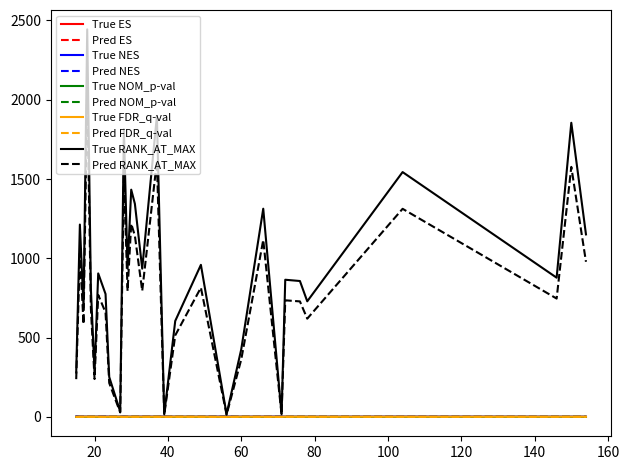

Which series has the widest spread of values?

True RANK_AT_MAX